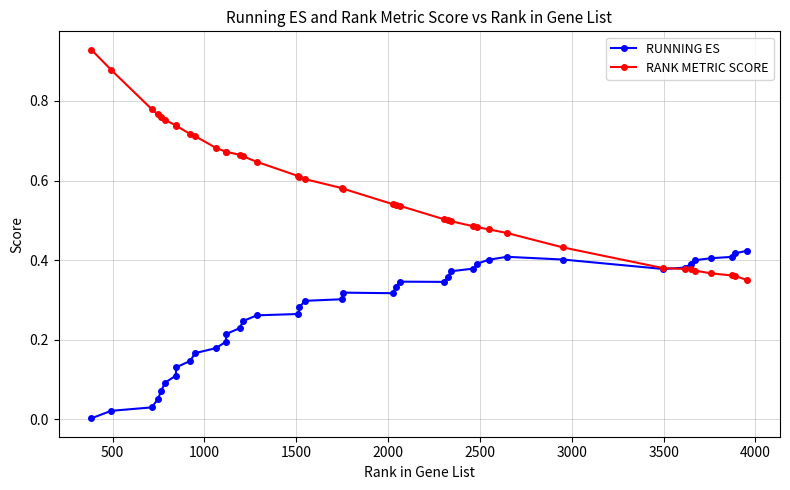

Which series has the largest total across all categories?

RANK METRIC SCORE